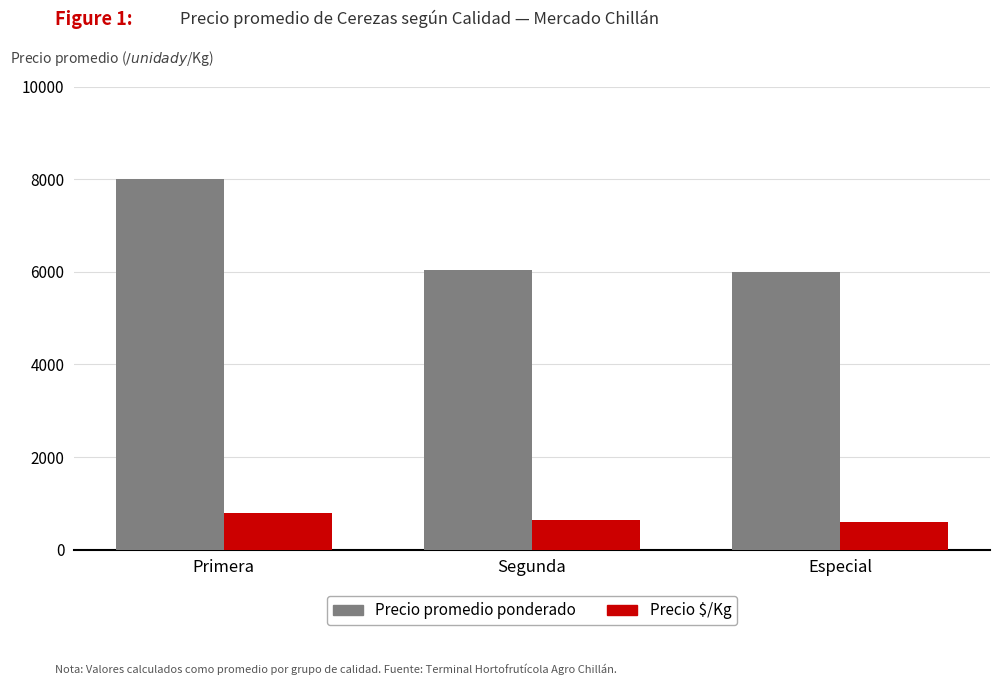

Rank the series by their average value, from lowest to highest.

Precio $/Kg, Precio promedio ponderado